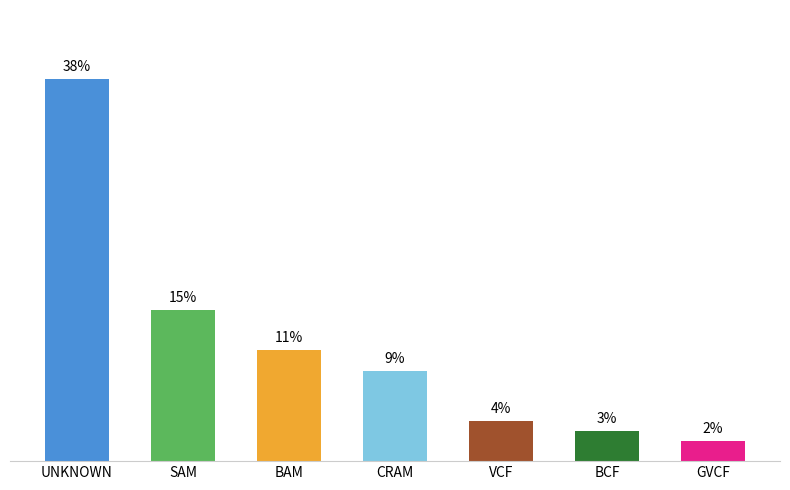

Between UNKNOWN and SAM, which is larger?

UNKNOWN